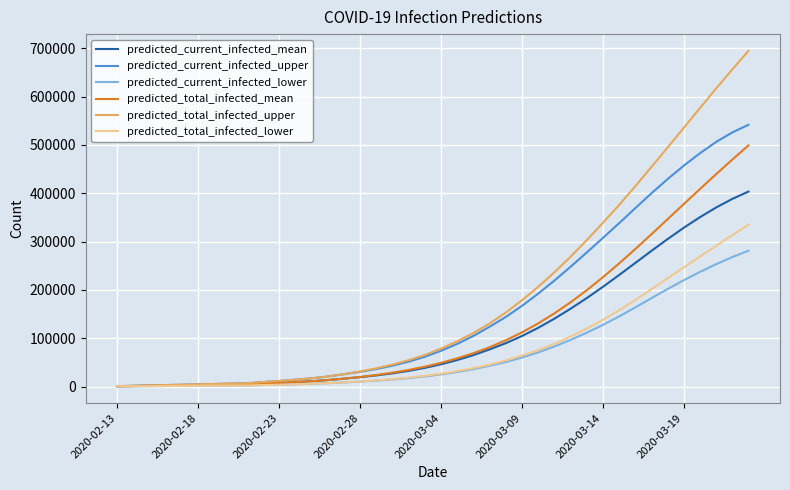

Which series has the largest range (max minus min)?

predicted_total_infected_upper